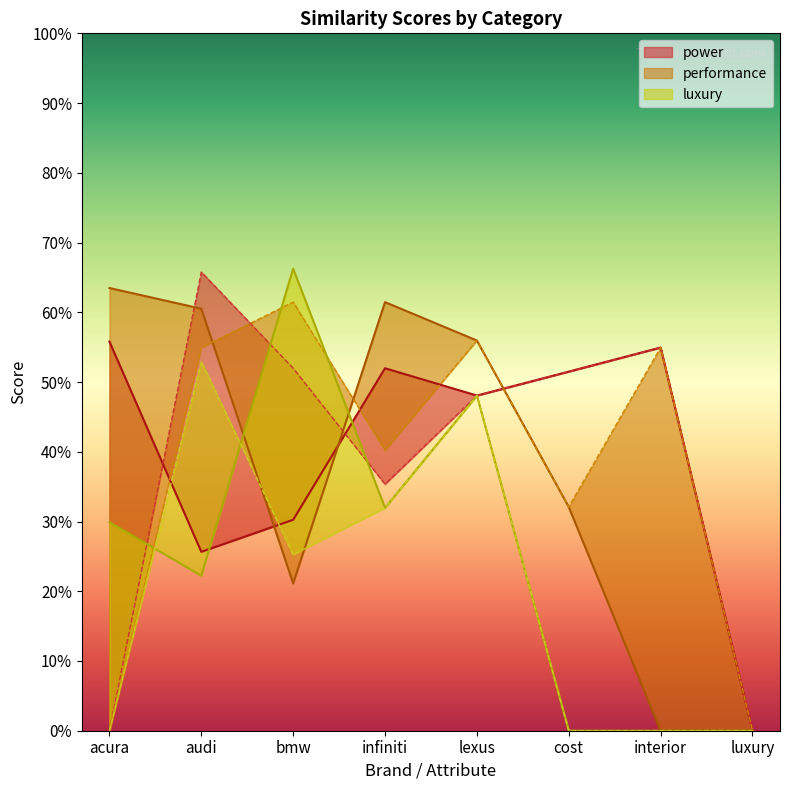

How many data points does each series have?

8